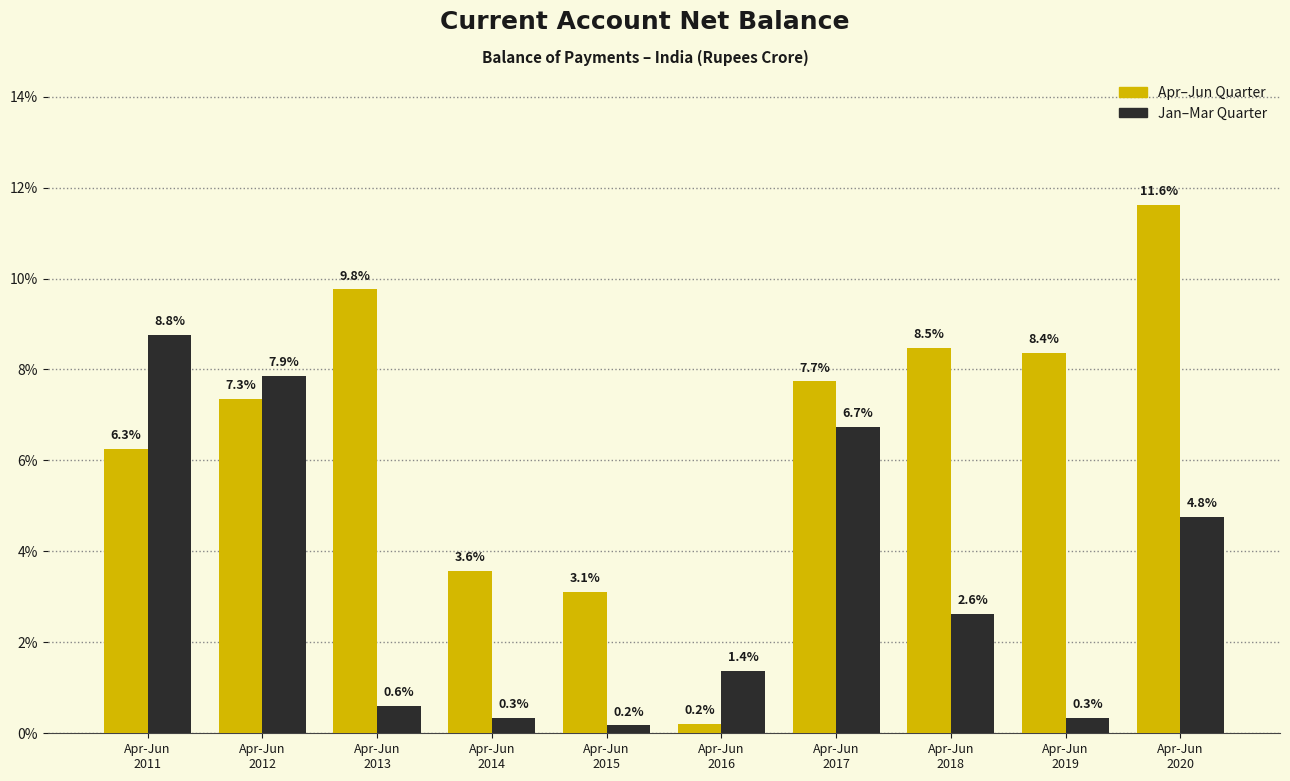

What is the greatest value displayed?

11.6